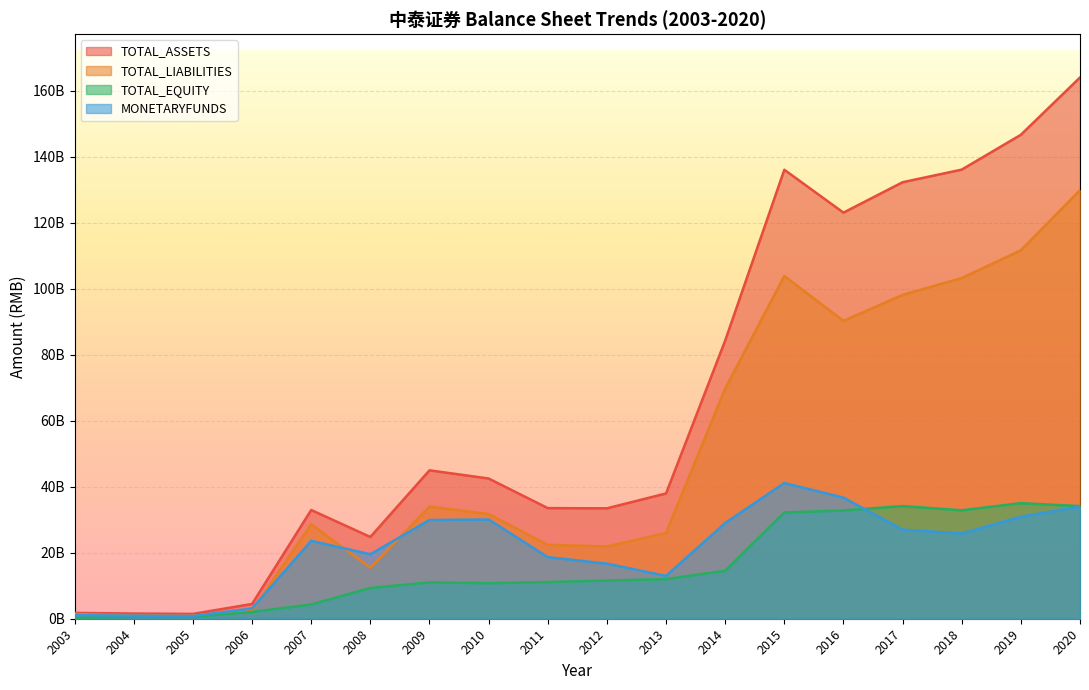

At which category does the chart reach its minimum across all series?

2003